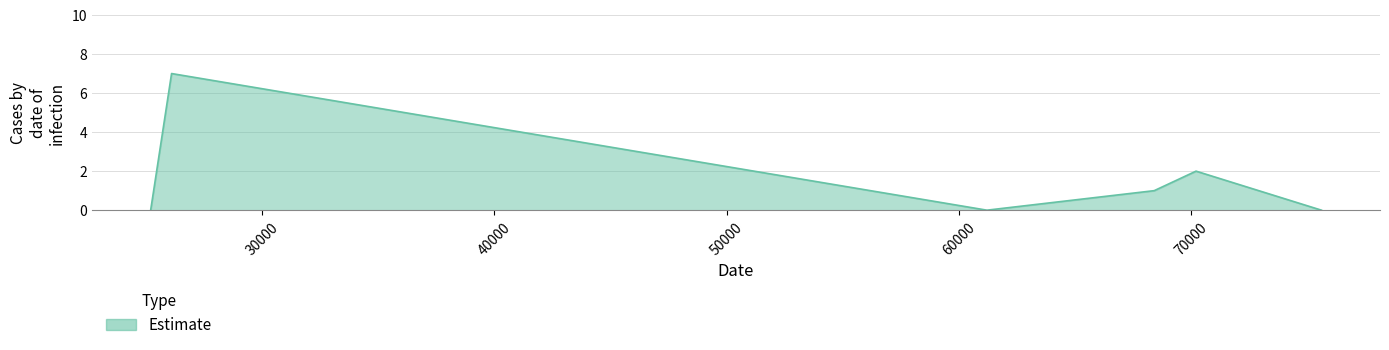

Does the chart display data point markers on the line(s)?

No